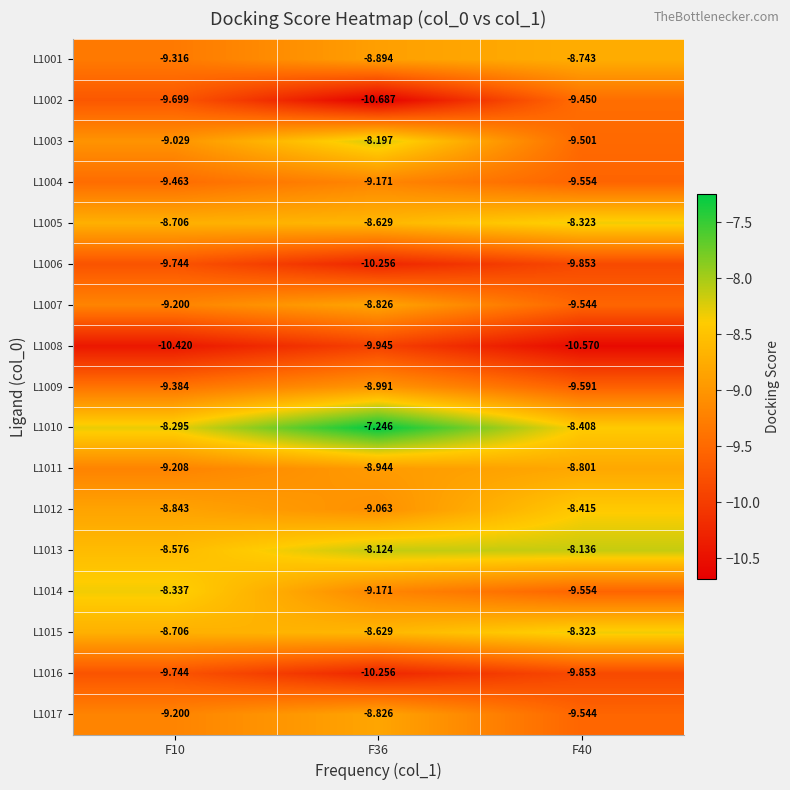

Count the number of data series in this chart.

17